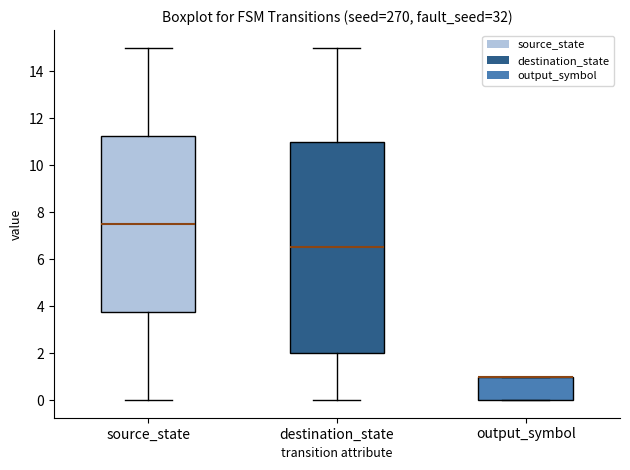

Reading left to right, transcribe this box plot: for each box, give where its median line is, the range the box spans, and where its two whiskers end, as read against the y-axis. The values are not printed on the chart, so give them approximately, as read against the axis.

source_state: median 7.6, box 3.8 to 11.2, whiskers 0.0 to 15.0
destination_state: median 6.6, box 2.0 to 11.0, whiskers 0.0 to 15.0
output_symbol: median 1.0 (drawn on the box's upper edge), box 0.0 to 1.0, whiskers 0.0 to 1.0